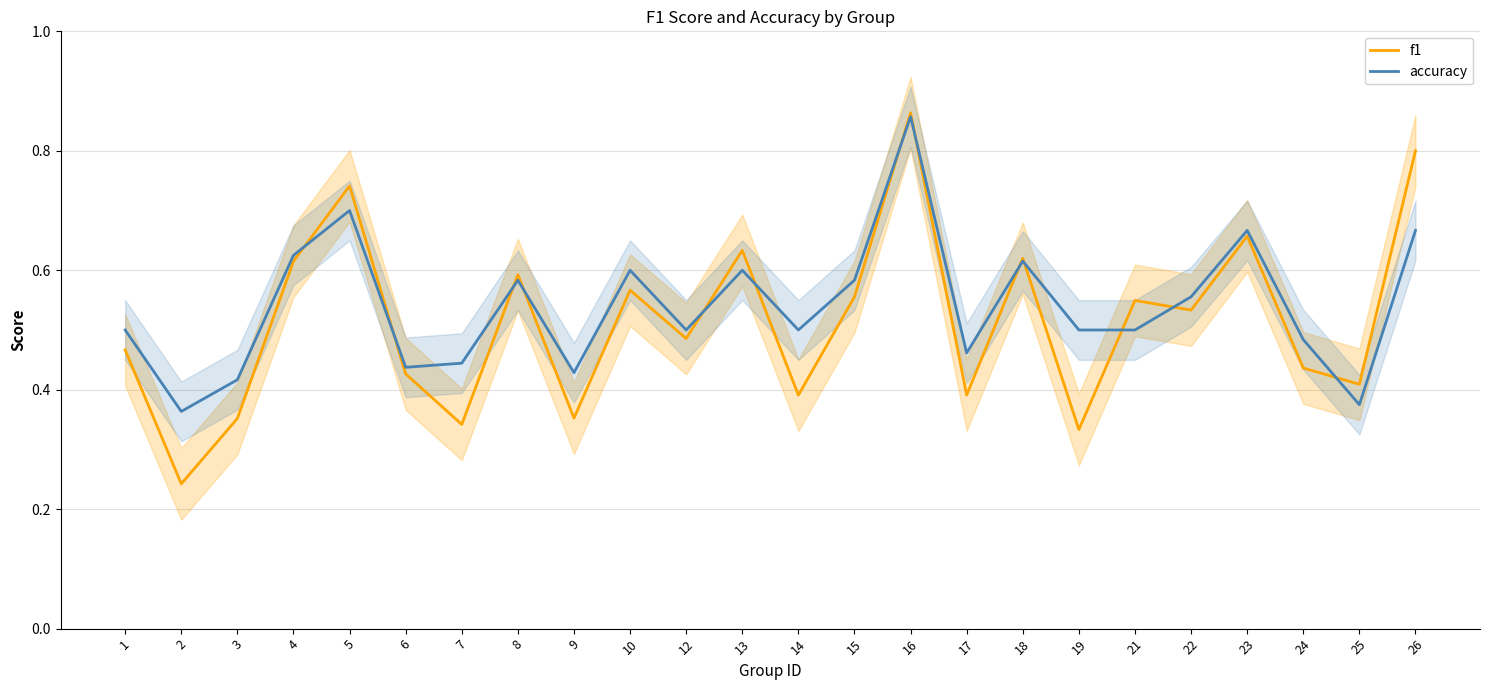

Between 6 and 21, which is larger?

21